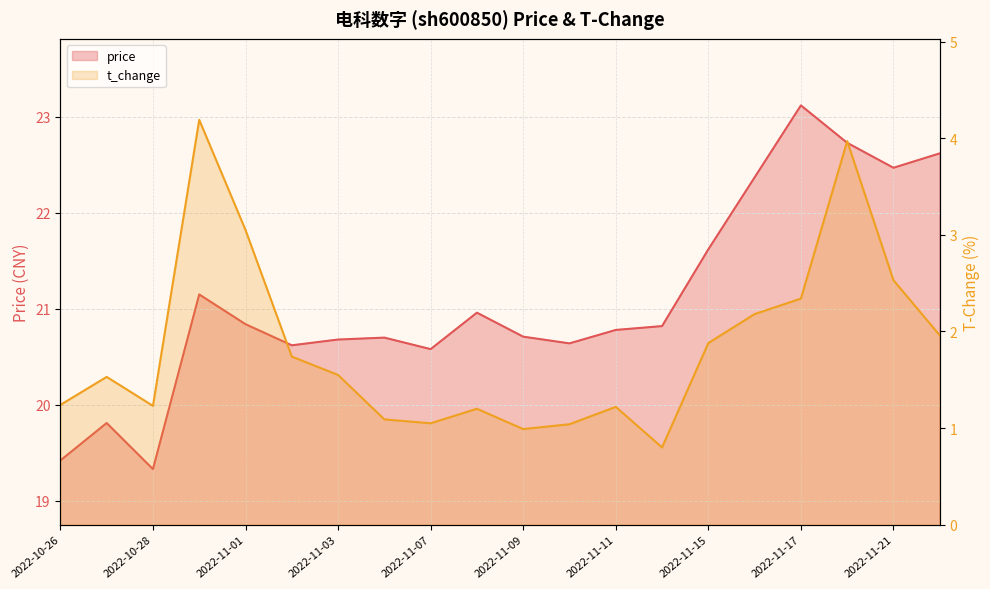

What are all the series names shown in the legend?

price, t_change